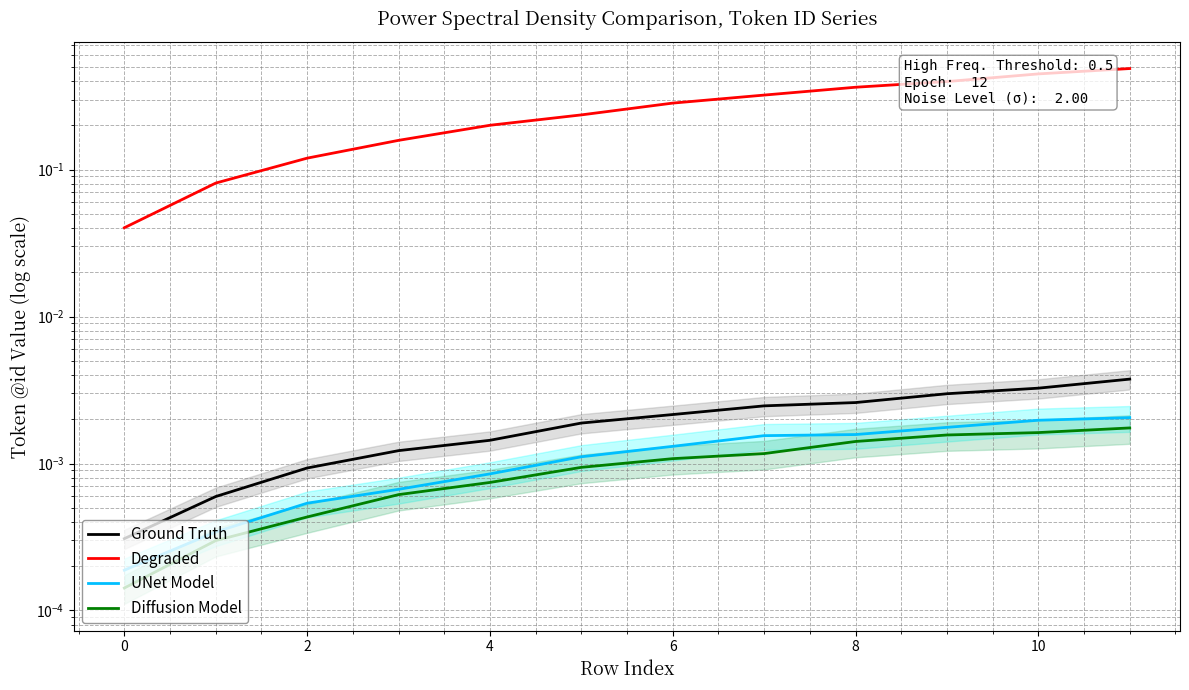

True or false: Diffusion Model and UNet Model cross at least once.

False